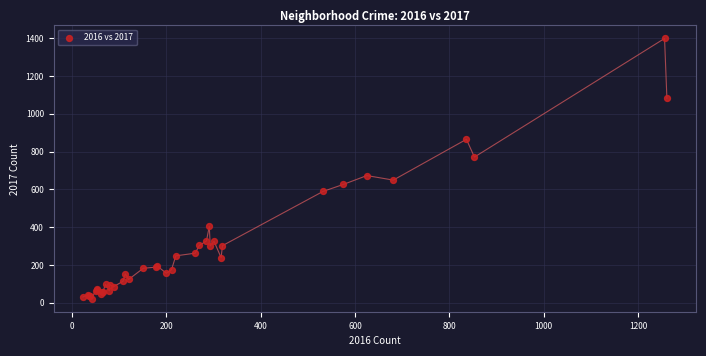

What Y value in the scatter plot is closest to 710?

673